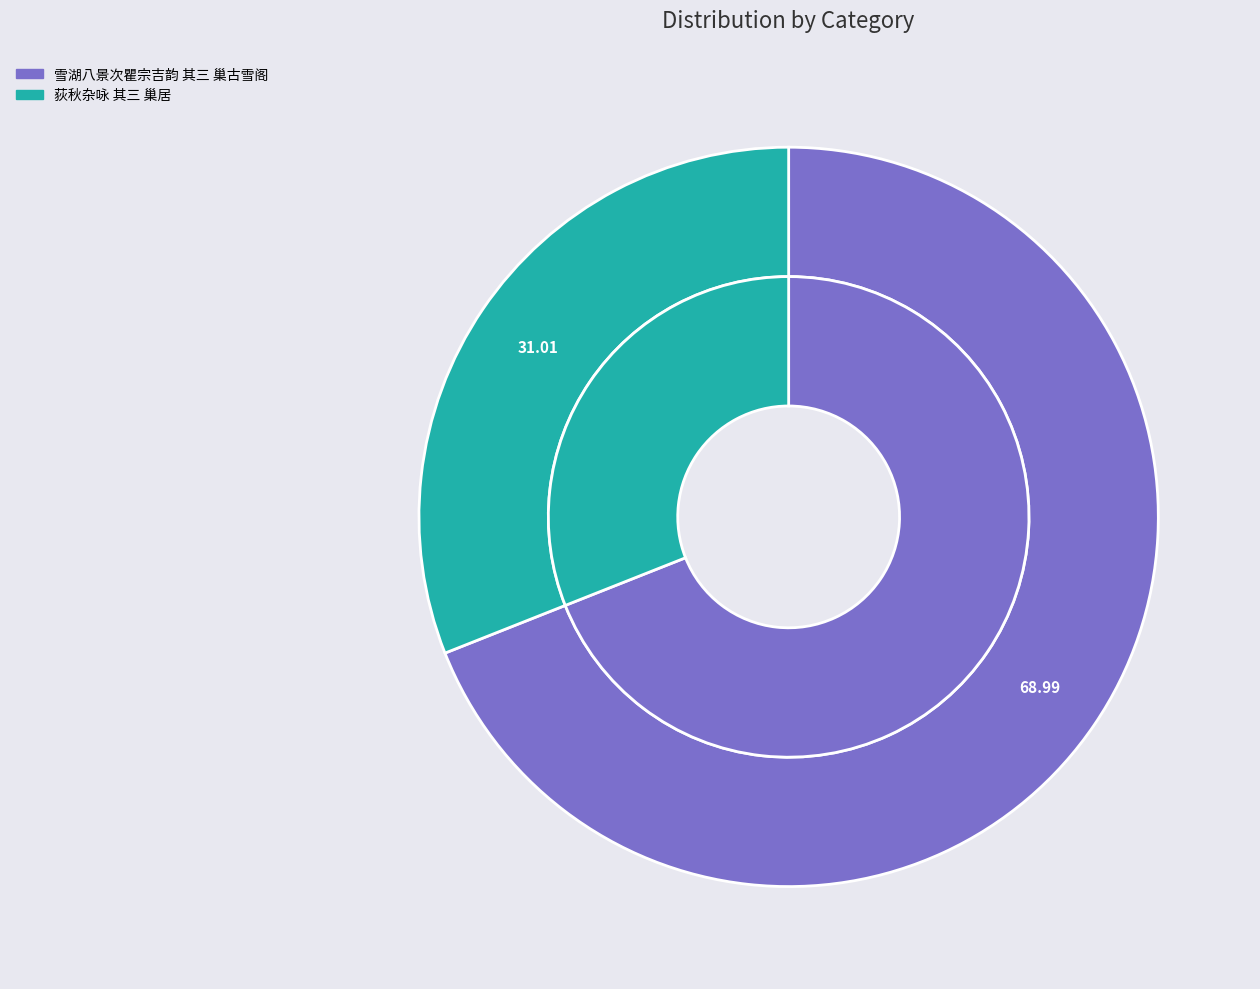

Do 荻秋杂咏 其三 巢居 and 雪湖八景次瞿宗吉韵 其三 巢古雪阁 together represent more than half of the pie?

Yes